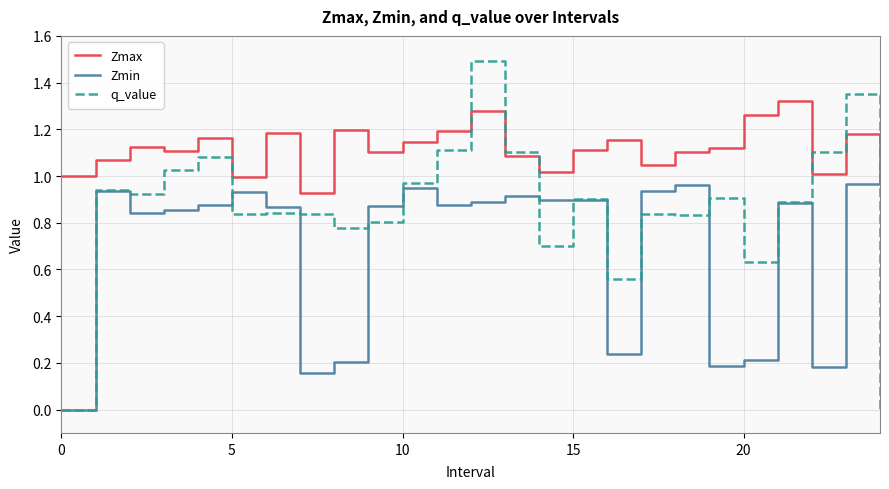

Which series has the largest range (max minus min)?

q_value